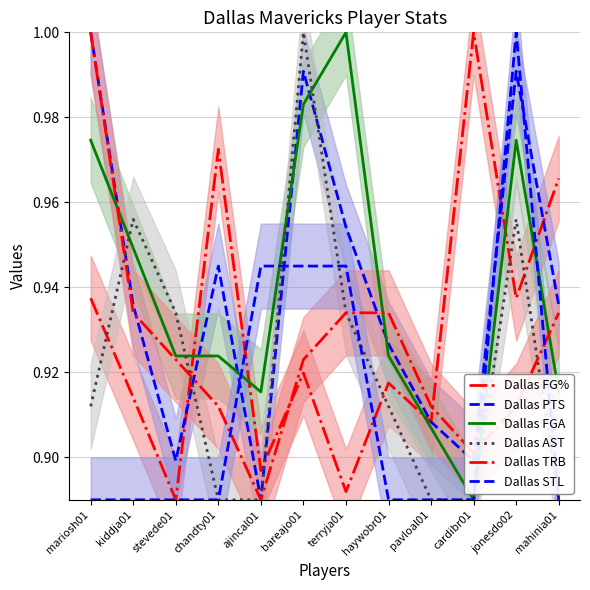

How many interior local peaks does the Dallas FGA series have?

2